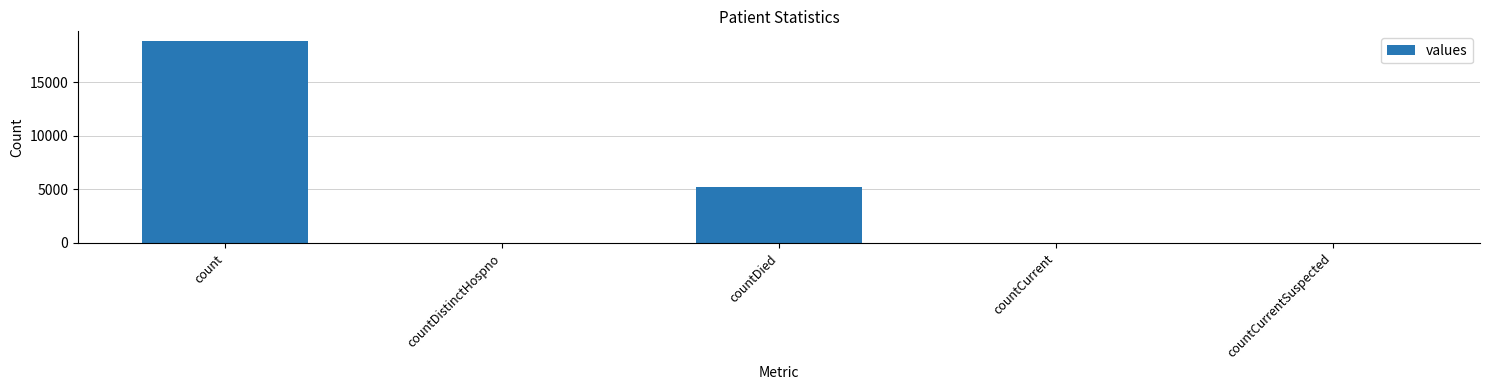

What value does the data have at countDied?

5204